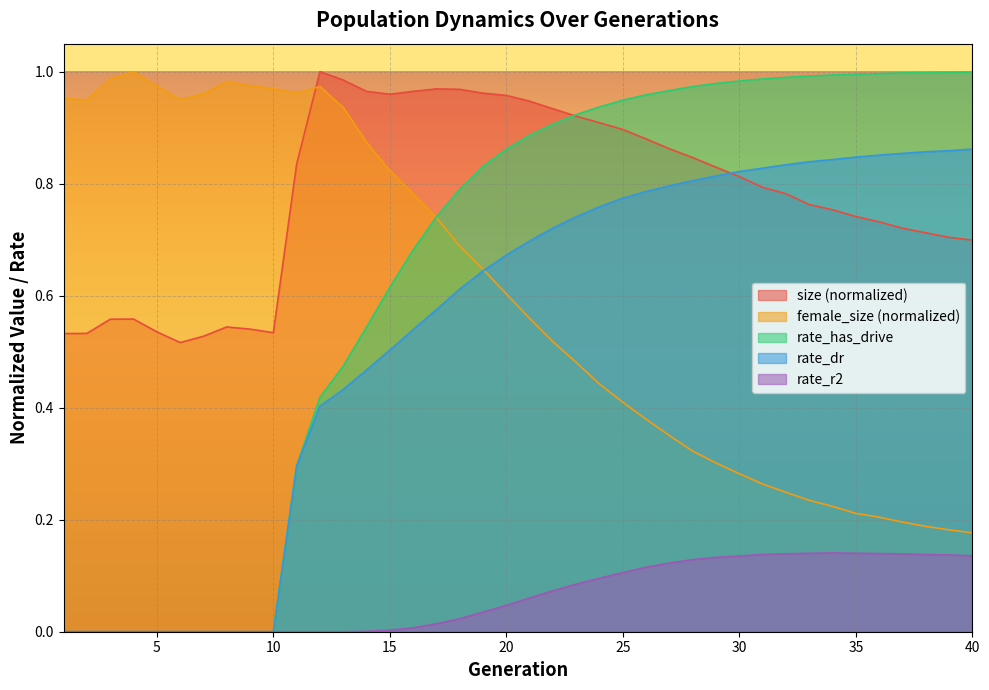

What is the spread (max minus min) of values at 39?

0.9